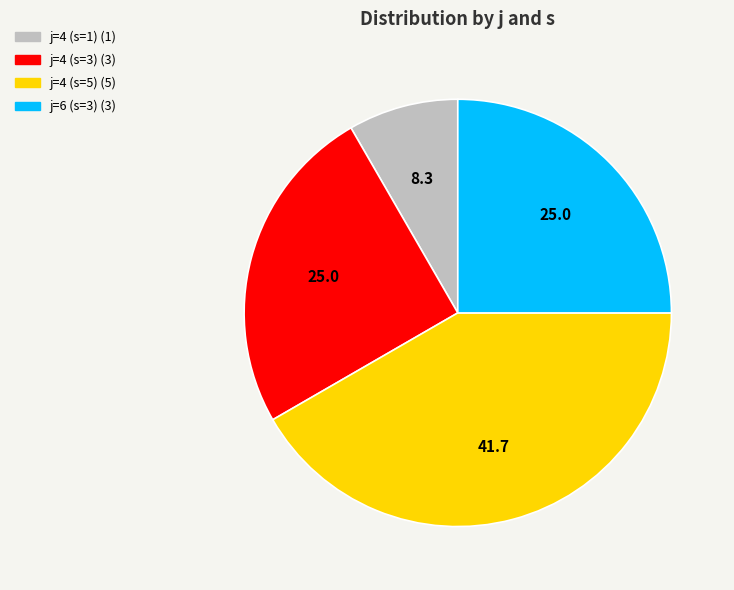

Is there a majority slice in this chart?

No